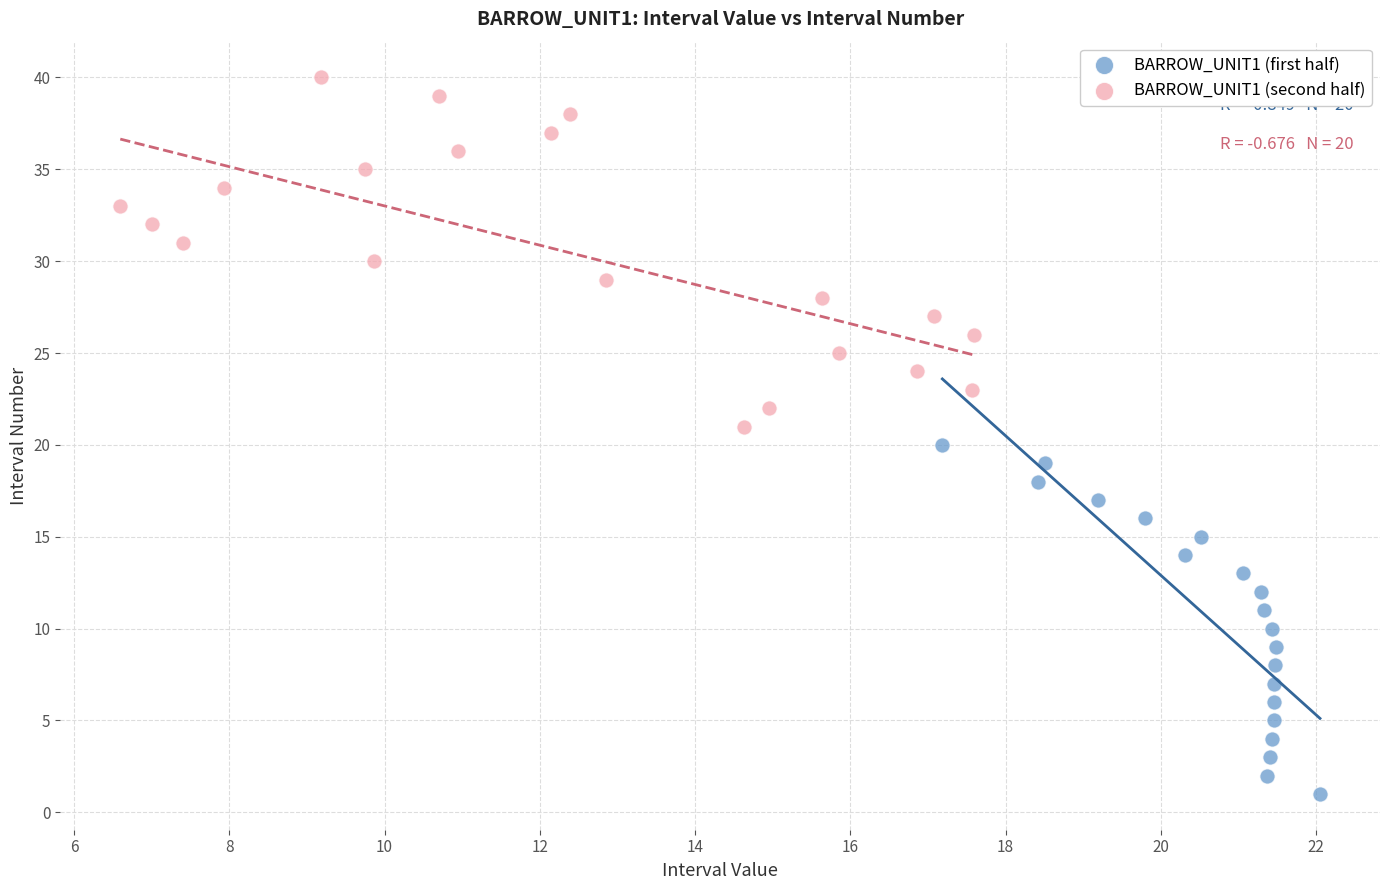

What are all the series names shown in the legend?

BARROW_UNIT1 (first half), BARROW_UNIT1 (second half)